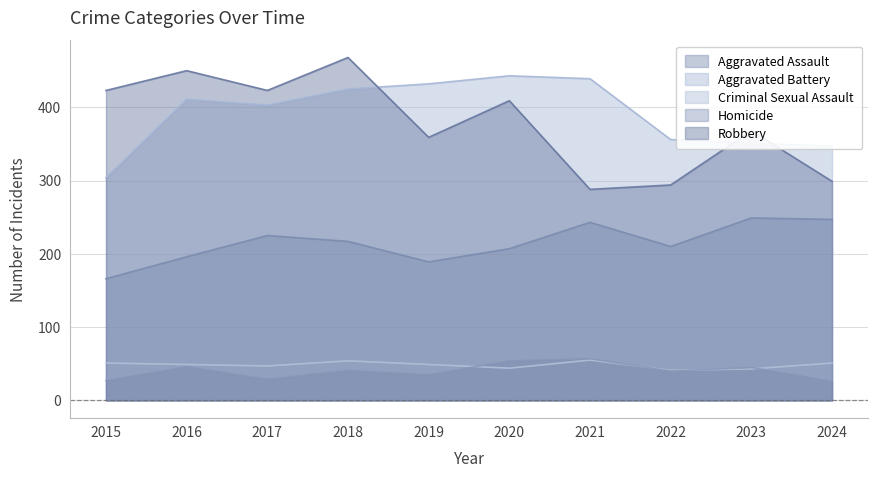

The Aggravated Battery series shows 89 at 2024. True or false?

False